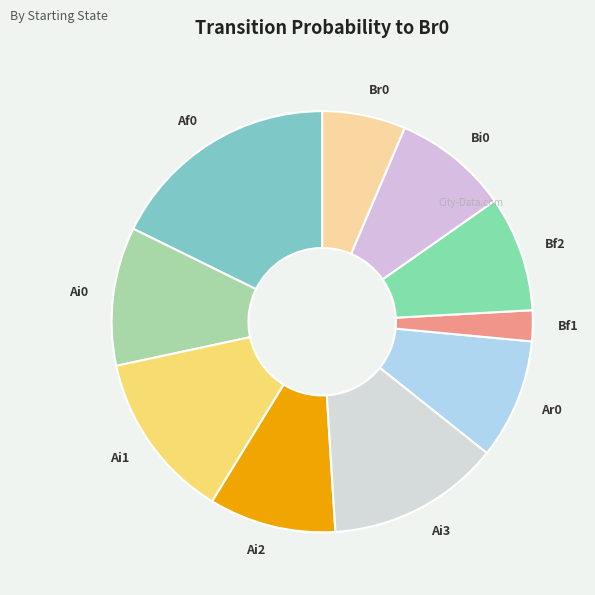

Is Bf2 the majority of the pie?

No